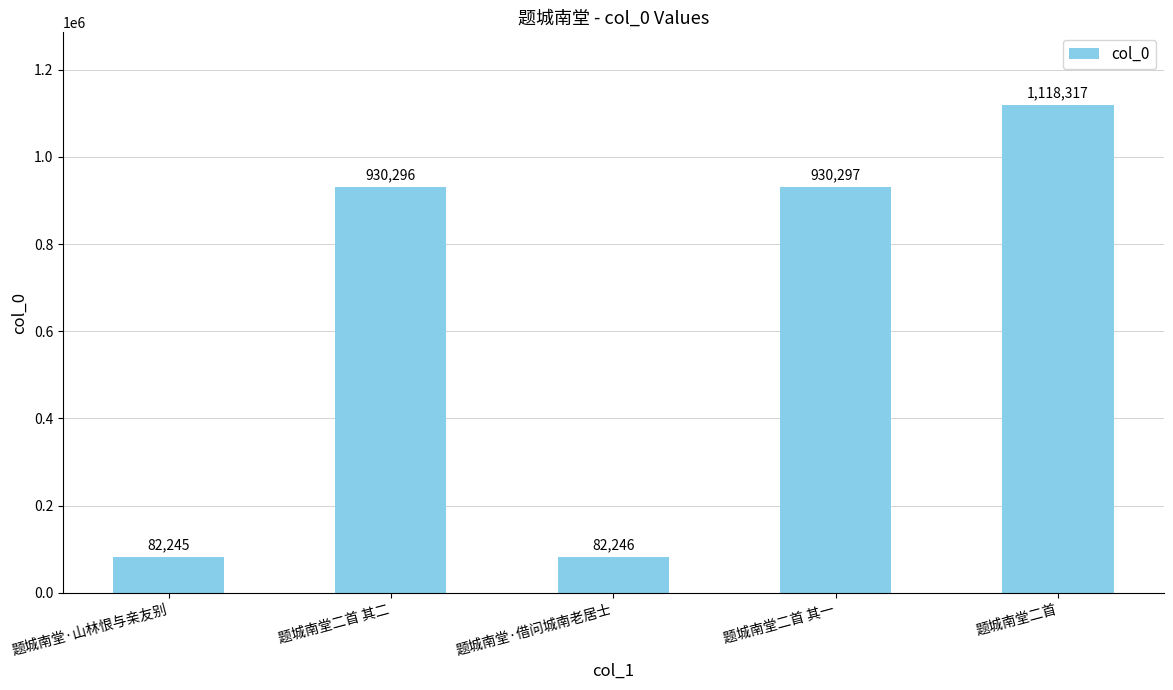

What is the smallest value displayed?

82245